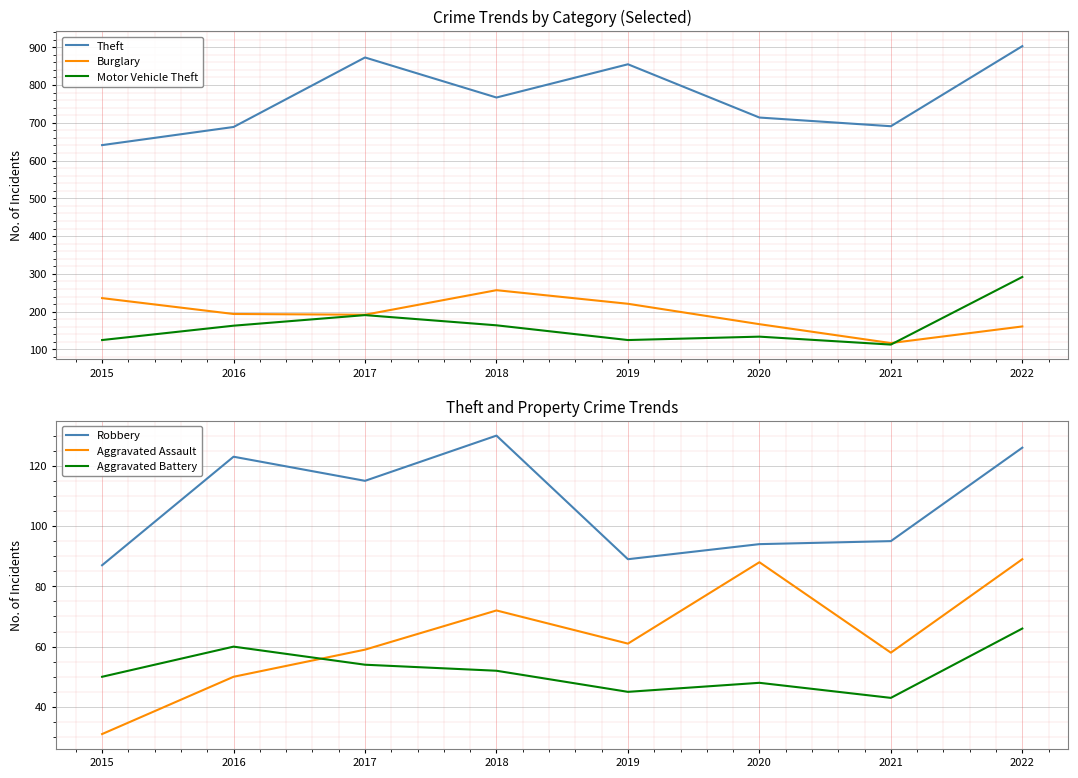

What is the value of the Robbery point at the 4th from the left?

130